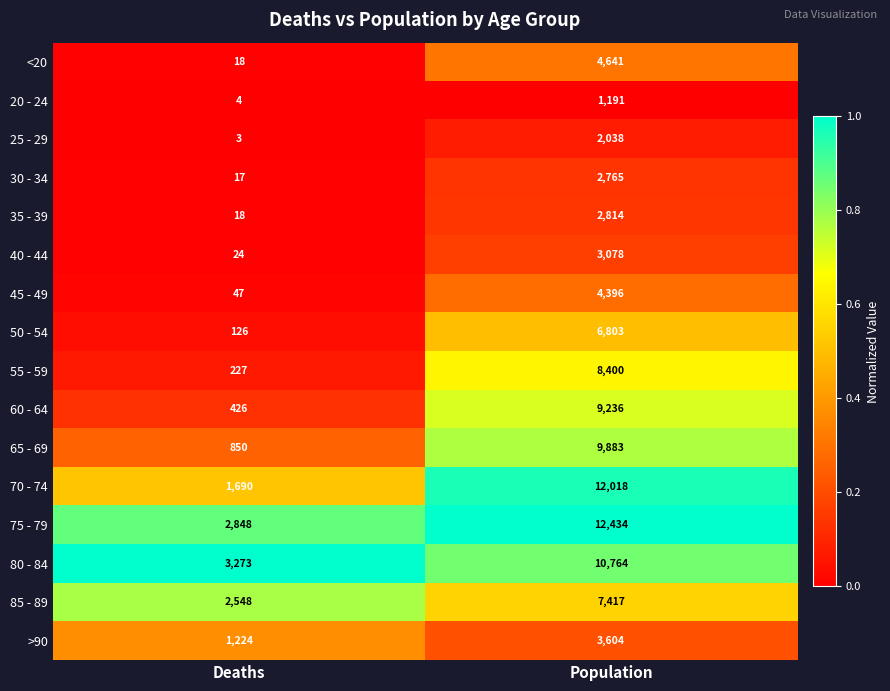

List the labels in order of 65 - 69 value, largest first.

Population, Deaths